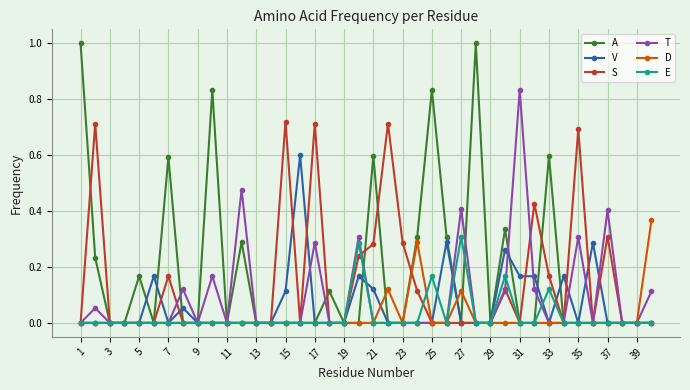

Which series has the largest range (max minus min)?

A